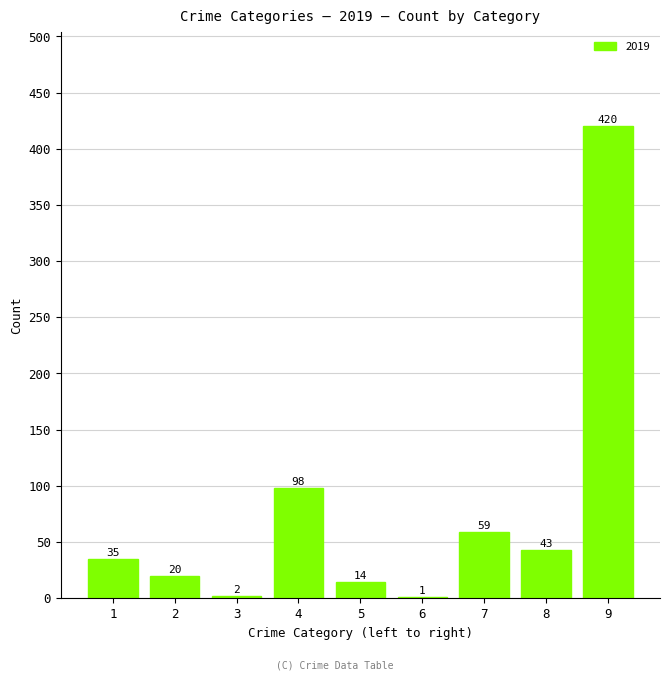

Reading right to left, extract all data points from this chart.

9=420	8=43	7=59	6=1	5=14	4=98	3=2	2=20	1=35